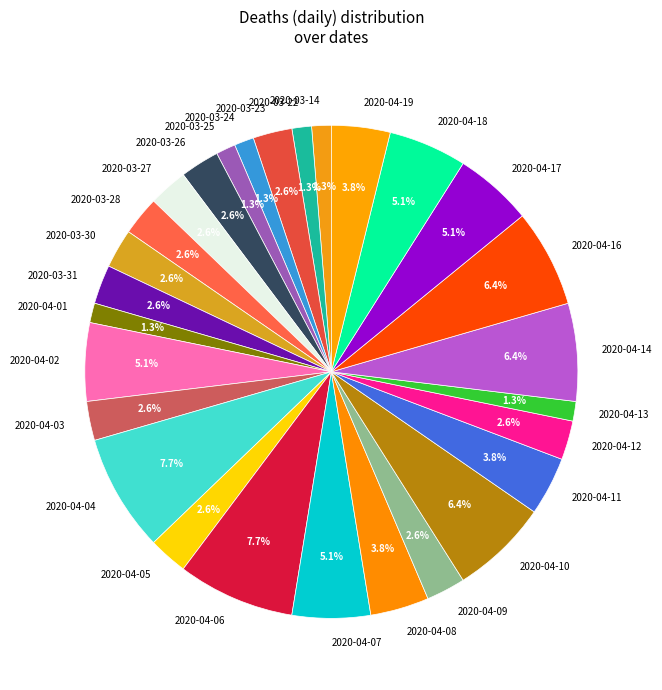

The 2020-04-11 slice represents 4% of the pie. True or false?

True